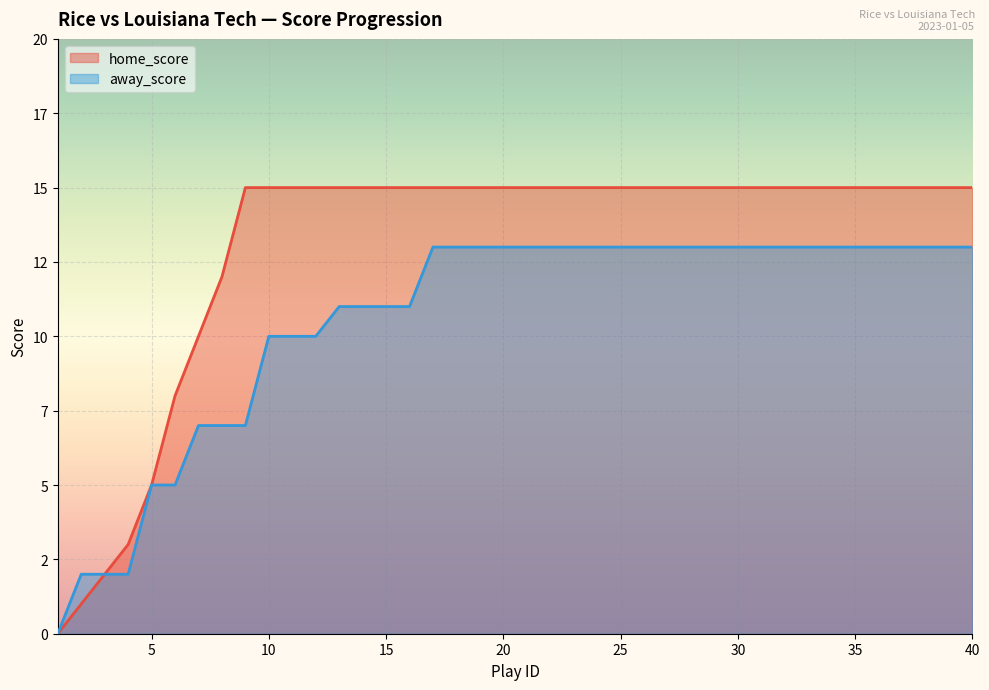

Where is away_score nearest to the value 6?

5